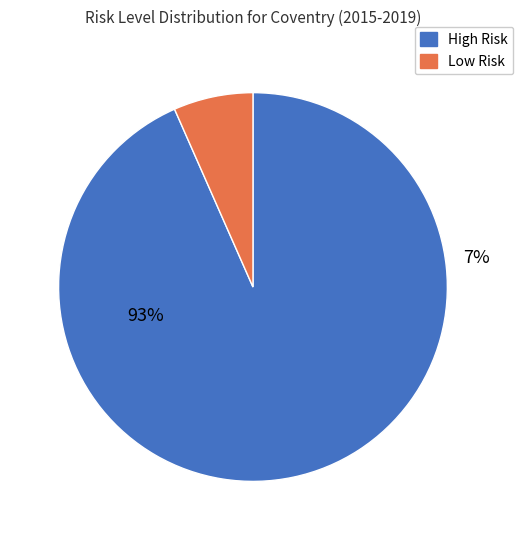

Between 2018 and 2019, which series saw the biggest shift?

low